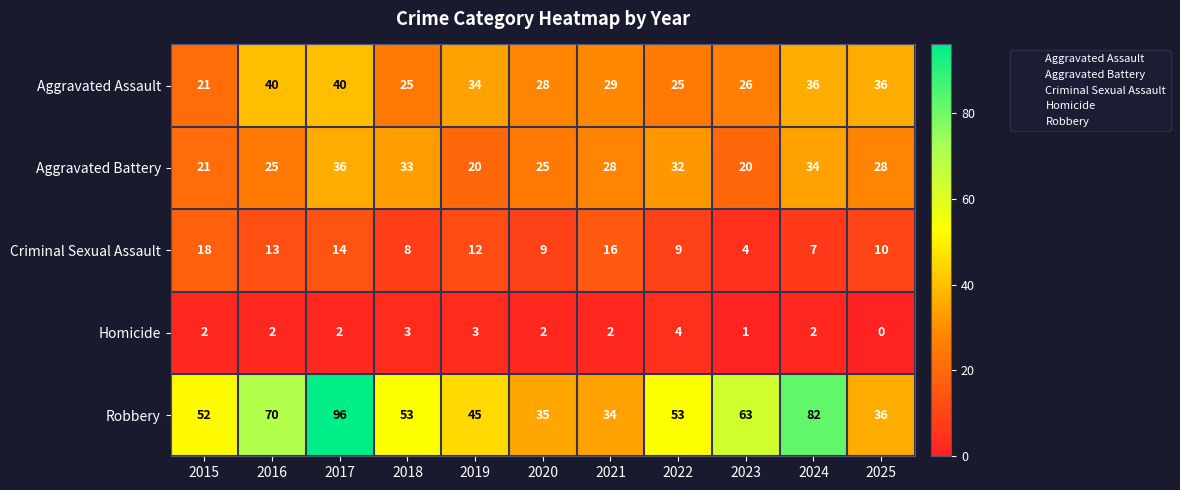

What is the sum of all Criminal Sexual Assault values?

120